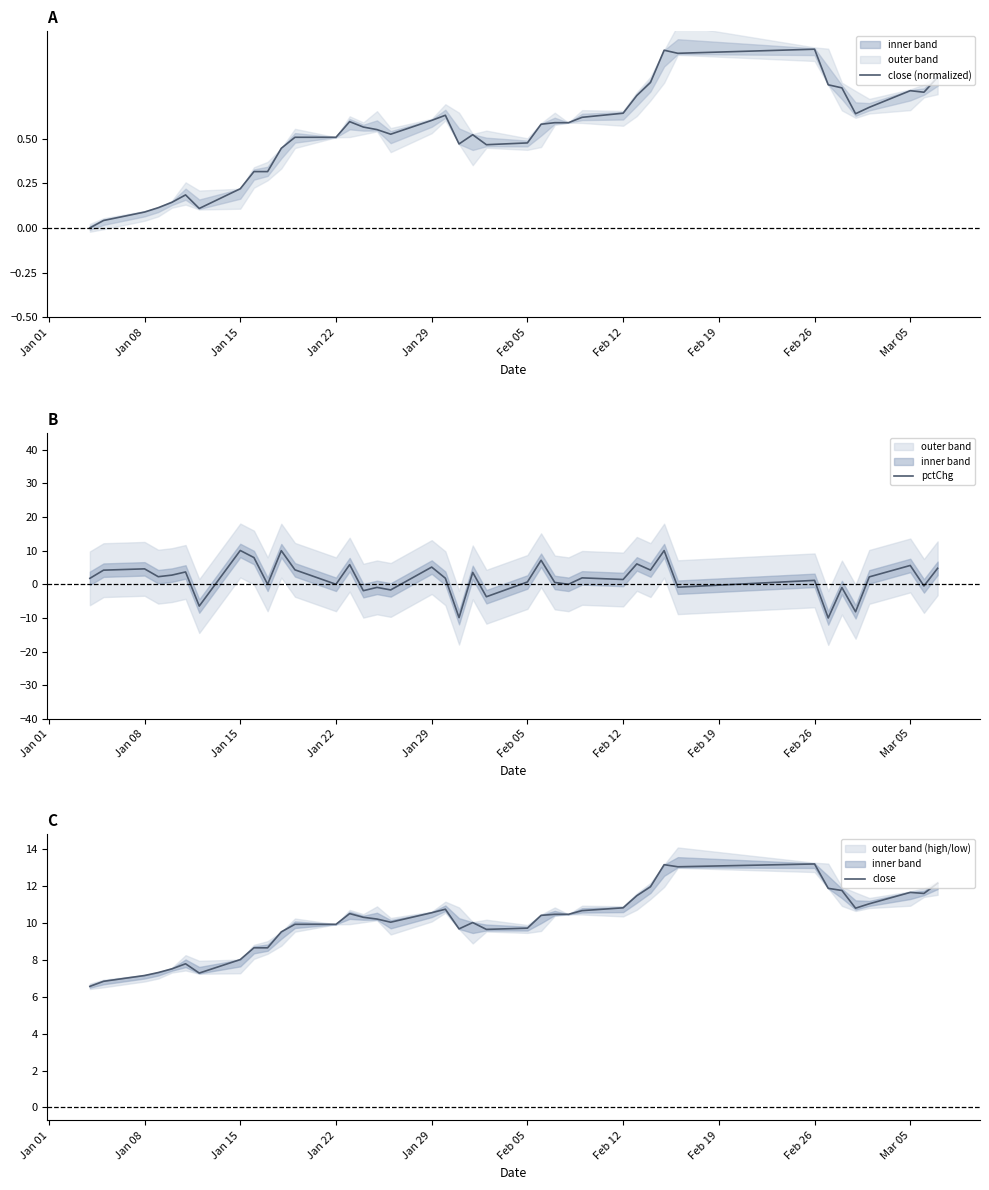

True or false: pctChg and close (normalized) intersect in this chart.

True